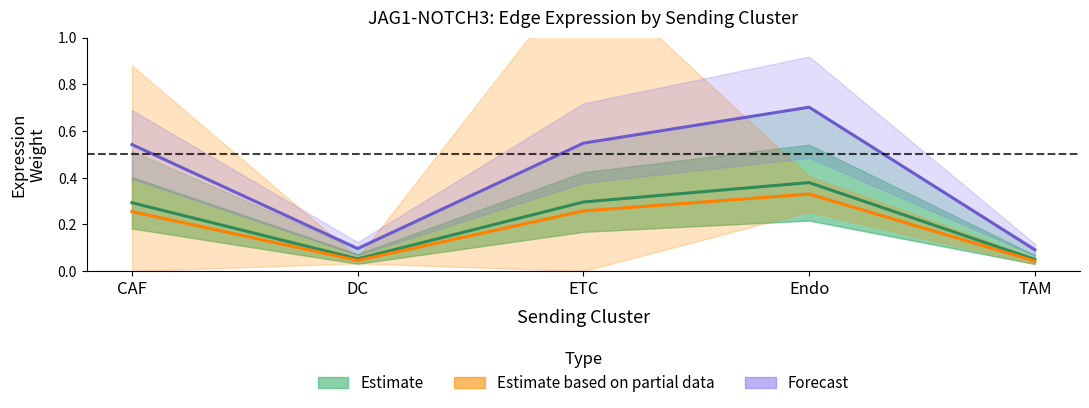

Reading right to left, what are all the values shown in this chart?

Estimate: 0.0	0.4	0.3	0.1	0.3
Estimate based on partial data: 0.0	0.3	0.3	0.0	0.3
Forecast: 0.1	0.7	0.5	0.1	0.5